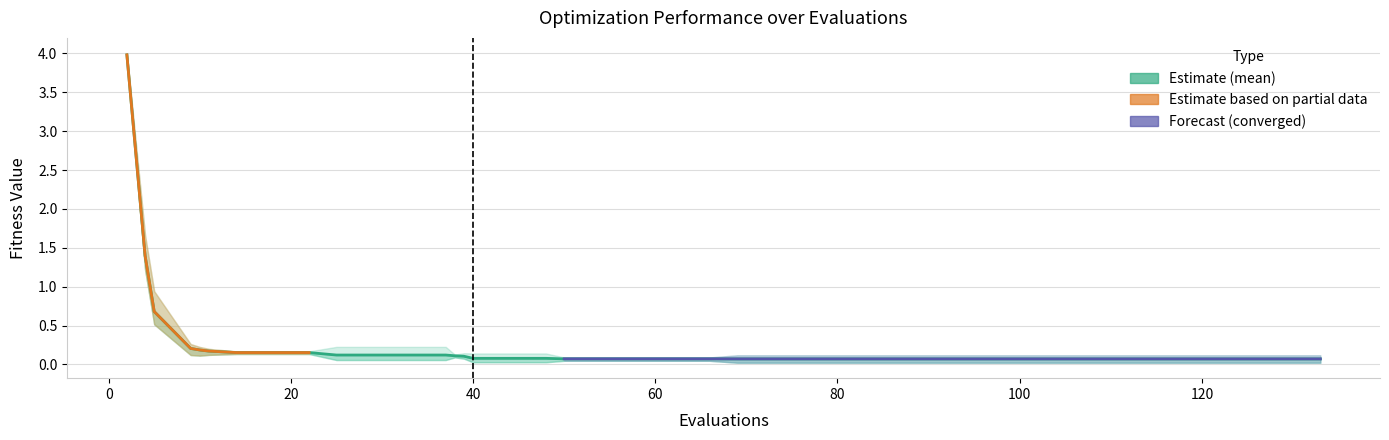

What is the highest value of the best series?

4.0